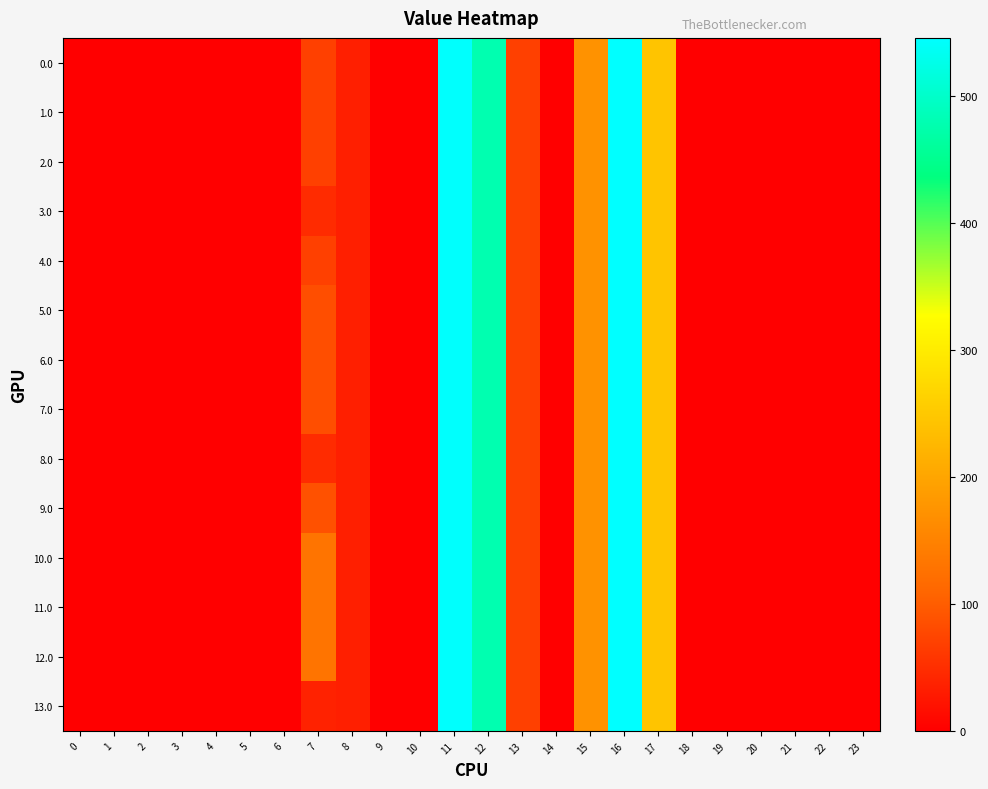

At how many categories does at least one series exceed 46?

7